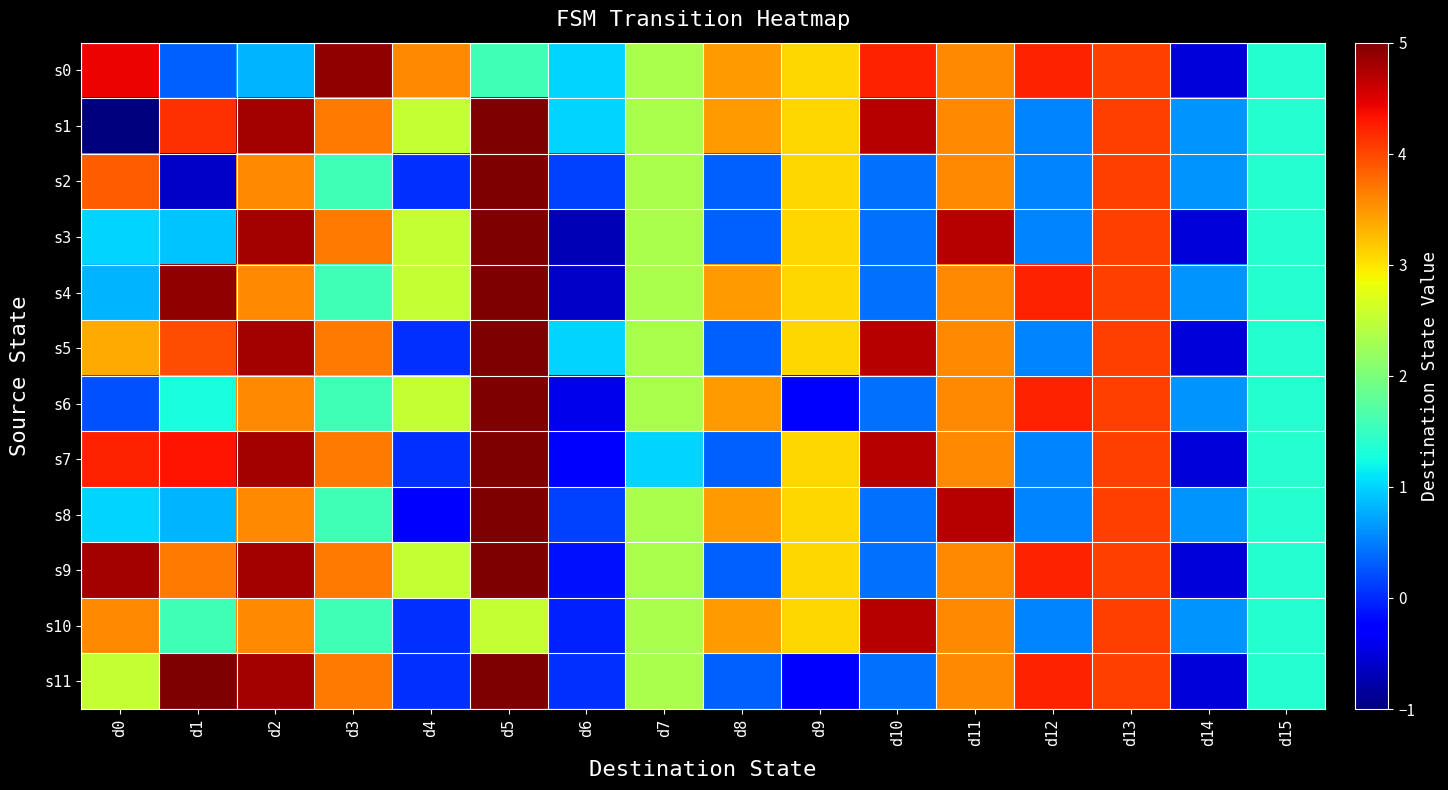

Reading right to left, what are all the values shown in this chart?

s0: d15=1.4	d14=-0.5	d13=4.0	d12=4.2	d11=3.6	d10=4.2	d9=3.1	d8=3.5	d7=2.3	d6=1.0	d5=1.6	d4=3.6	d3=4.9	d2=0.8	d1=0.3	d0=4.4
s1: d15=1.4	d14=0.6	d13=4.0	d12=0.5	d11=3.6	d10=4.7	d9=3.1	d8=3.5	d7=2.3	d6=1.0	d5=5.0	d4=2.5	d3=3.7	d2=4.8	d1=4.1	d0=-1.0
s2: d15=1.4	d14=0.6	d13=4.0	d12=0.5	d11=3.6	d10=0.4	d9=3.1	d8=0.3	d7=2.3	d6=0.1	d5=5.0	d4=0.0	d3=1.6	d2=3.6	d1=-0.6	d0=3.9
s3: d15=1.4	d14=-0.5	d13=4.0	d12=0.5	d11=4.7	d10=0.4	d9=3.1	d8=0.3	d7=2.3	d6=-0.7	d5=5.0	d4=2.5	d3=3.7	d2=4.8	d1=0.9	d0=1.0
s4: d15=1.4	d14=0.6	d13=4.0	d12=4.2	d11=3.6	d10=0.4	d9=3.1	d8=3.5	d7=2.3	d6=-0.6	d5=5.0	d4=2.5	d3=1.6	d2=3.6	d1=4.9	d0=0.8
s5: d15=1.4	d14=-0.5	d13=4.0	d12=0.5	d11=3.6	d10=4.7	d9=3.1	d8=0.3	d7=2.3	d6=1.0	d5=5.0	d4=0.0	d3=3.7	d2=4.8	d1=4.0	d0=3.4
s6: d15=1.4	d14=0.6	d13=4.0	d12=4.2	d11=3.6	d10=0.4	d9=-0.3	d8=3.5	d7=2.3	d6=-0.4	d5=5.0	d4=2.5	d3=1.6	d2=3.6	d1=1.3	d0=0.2
s7: d15=1.4	d14=-0.5	d13=4.0	d12=0.5	d11=3.6	d10=4.7	d9=3.1	d8=0.3	d7=1.0	d6=-0.3	d5=5.0	d4=0.0	d3=3.7	d2=4.8	d1=4.3	d0=4.2
s8: d15=1.4	d14=0.6	d13=4.0	d12=0.5	d11=4.7	d10=0.4	d9=3.1	d8=3.5	d7=2.3	d6=0.1	d5=5.0	d4=-0.2	d3=1.6	d2=3.6	d1=0.8	d0=1.0
s9: d15=1.4	d14=-0.5	d13=4.0	d12=4.2	d11=3.6	d10=0.4	d9=3.1	d8=0.3	d7=2.3	d6=-0.1	d5=5.0	d4=2.5	d3=3.7	d2=4.8	d1=3.7	d0=4.8
s10: d15=1.4	d14=0.6	d13=4.0	d12=0.5	d11=3.6	d10=4.7	d9=3.1	d8=3.5	d7=2.3	d6=-0.0	d5=2.5	d4=0.0	d3=1.6	d2=3.6	d1=1.6	d0=3.6
s11: d15=1.4	d14=-0.5	d13=4.0	d12=4.2	d11=3.6	d10=0.4	d9=-0.3	d8=0.3	d7=2.3	d6=0.0	d5=5.0	d4=0.0	d3=3.7	d2=4.8	d1=5.0	d0=2.5